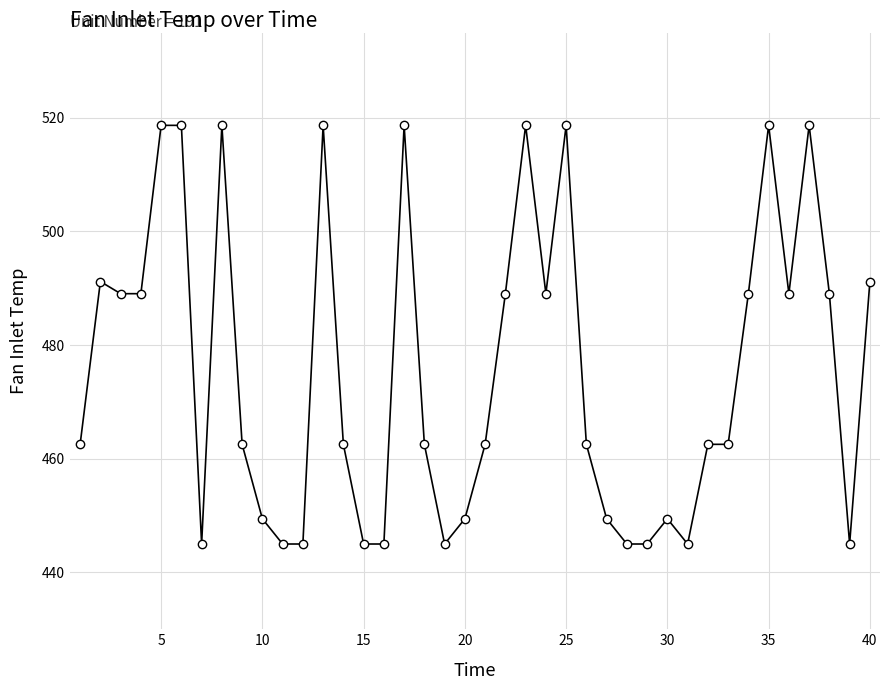

What is the maximum value shown in the chart?

518.7